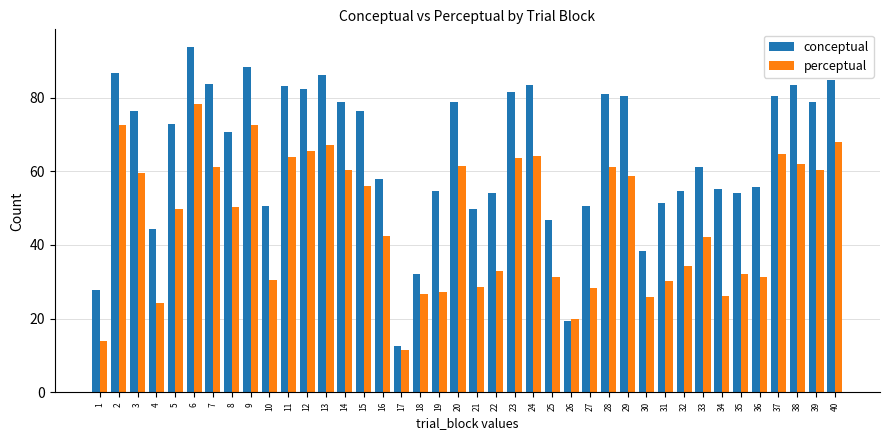

Which series has the largest total across all categories?

conceptual